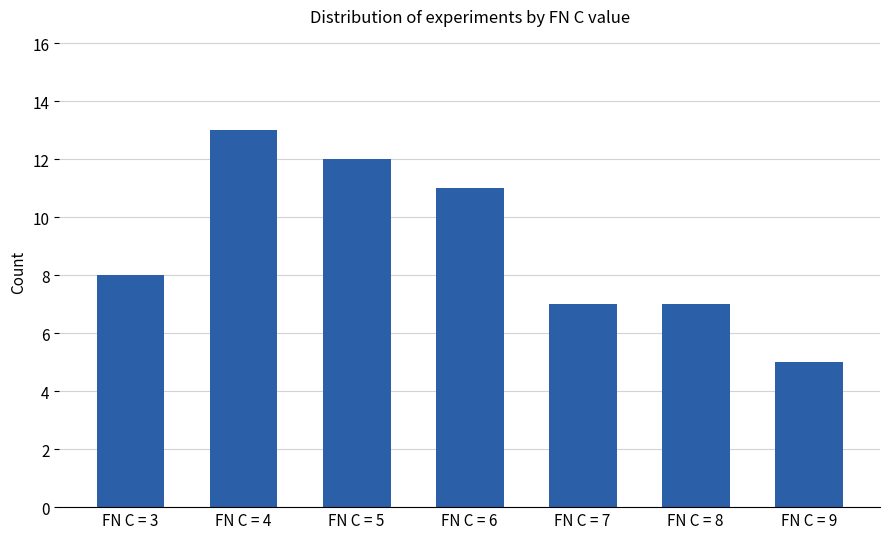

Are the bars horizontal?

No